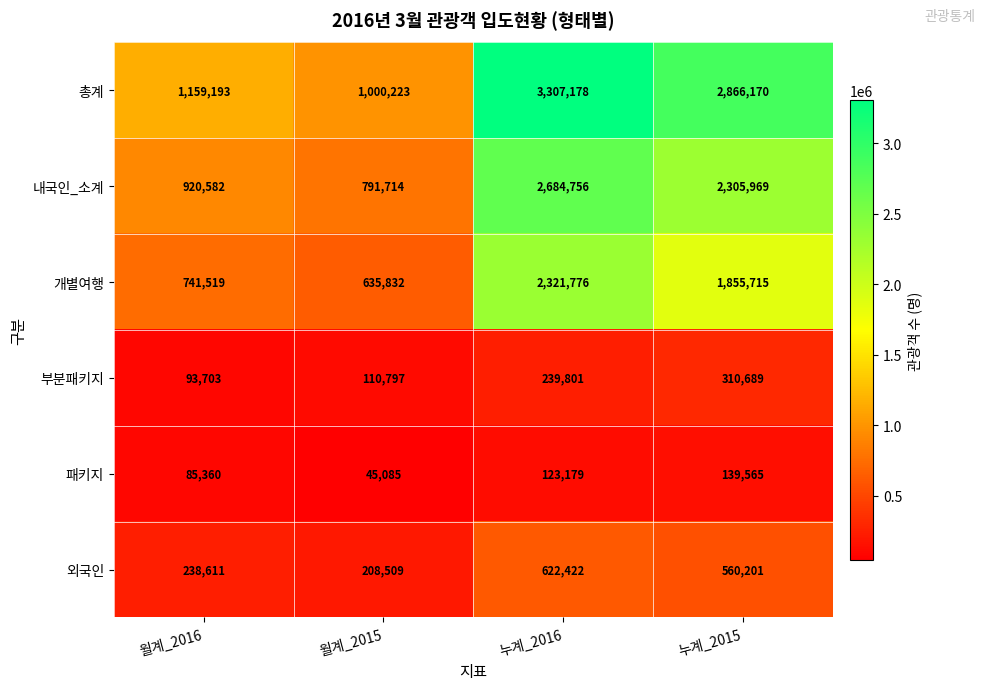

Read the 개별여행 value at 누계_2016, to the nearest 50.

2321800